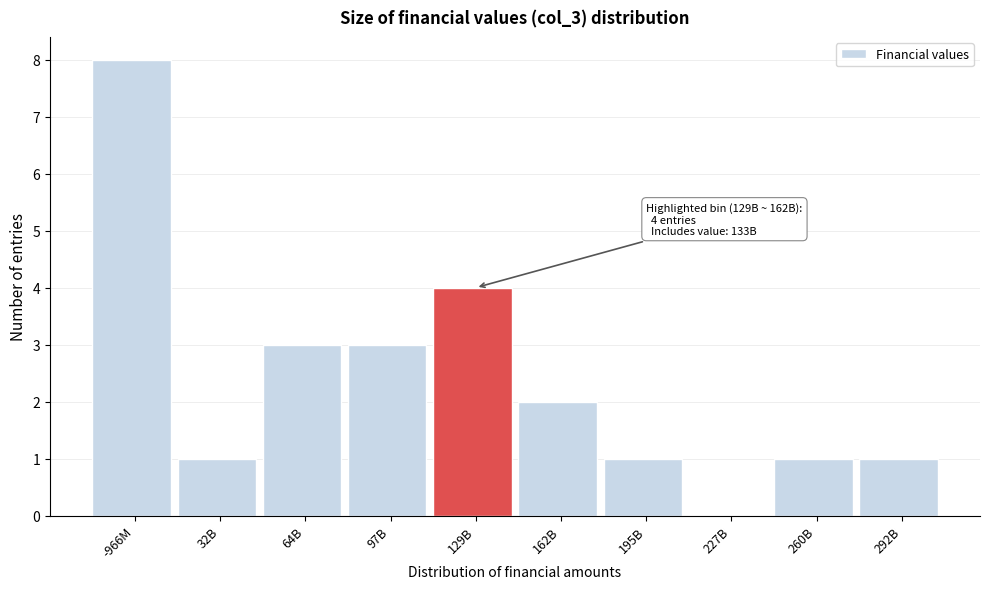

Reading right to left, what are all the values shown in this chart?

292B=1	260B=1	227B=0	195B=1	162B=2	129B=4	97B=3	64B=3	32B=1	-966M=8